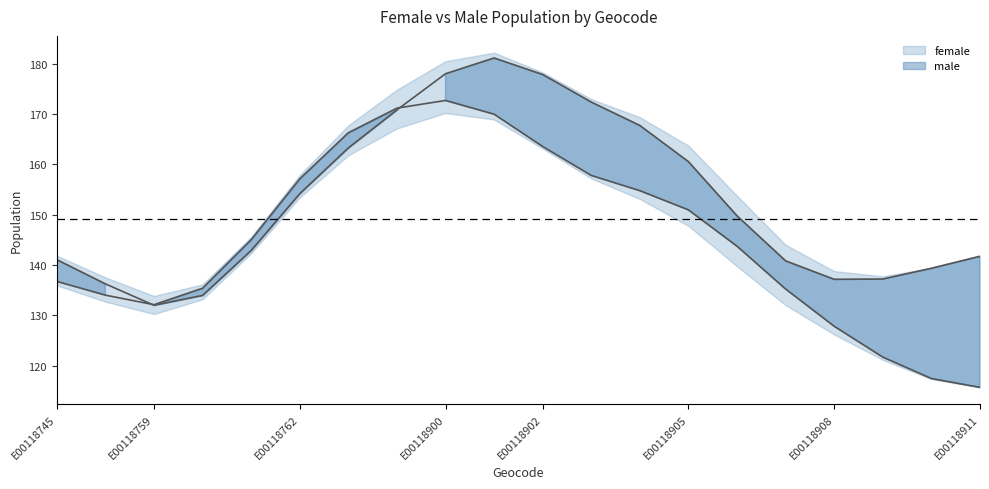

After their last crossing, which series has the higher values: male or female?

female